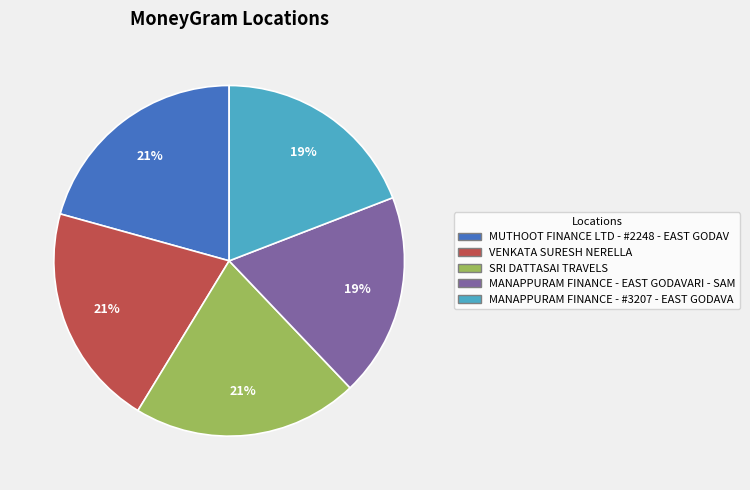

Is it true that MANAPPURAM FINANCE - EAST GODAVARI - SAM is 33% of the pie?

False